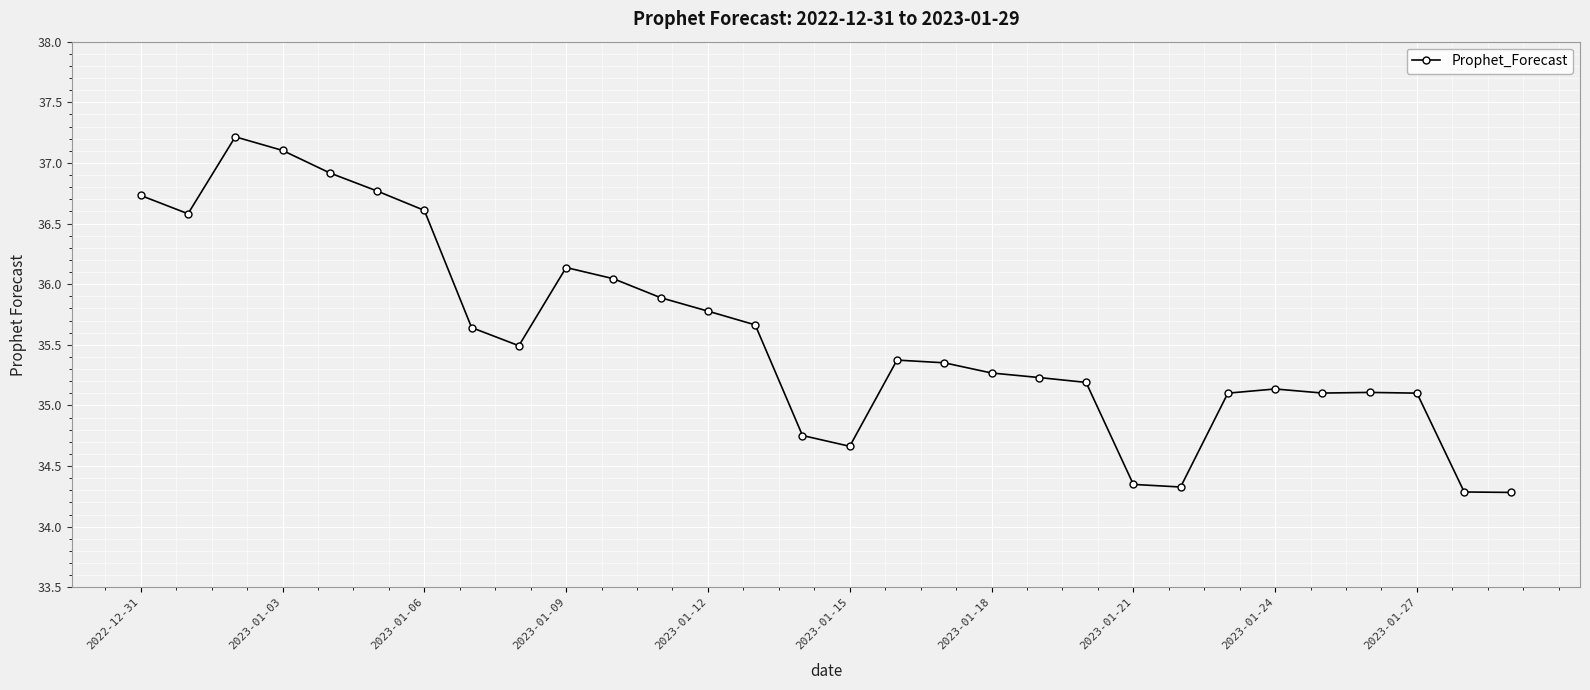

True or false: the data has more than 1 interior local peaks.

True